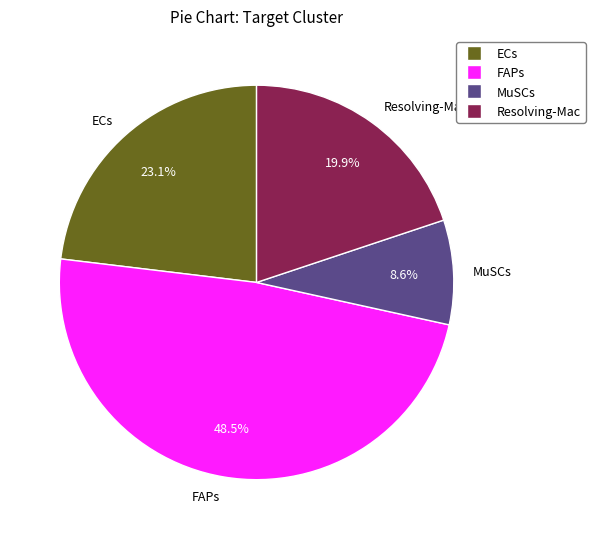

Is there any slice that represents more than half of the pie?

No